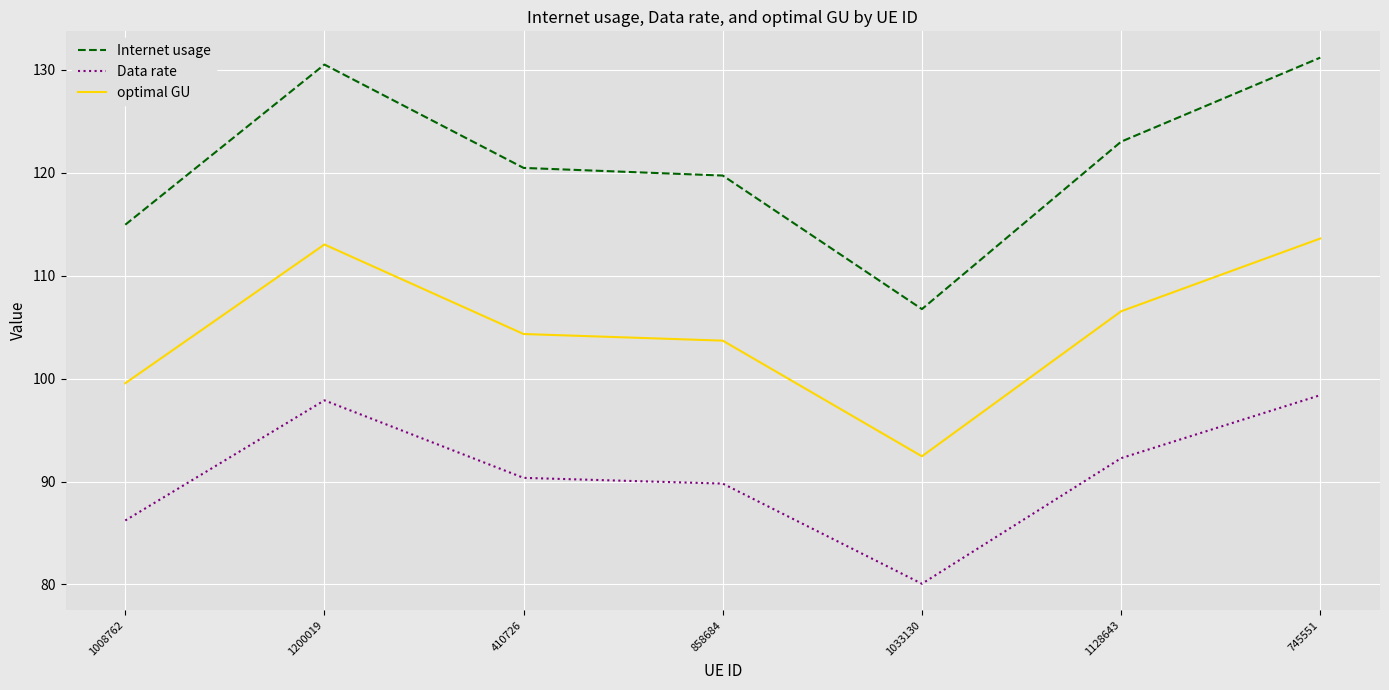

Does the chart display data point markers on the line(s)?

No